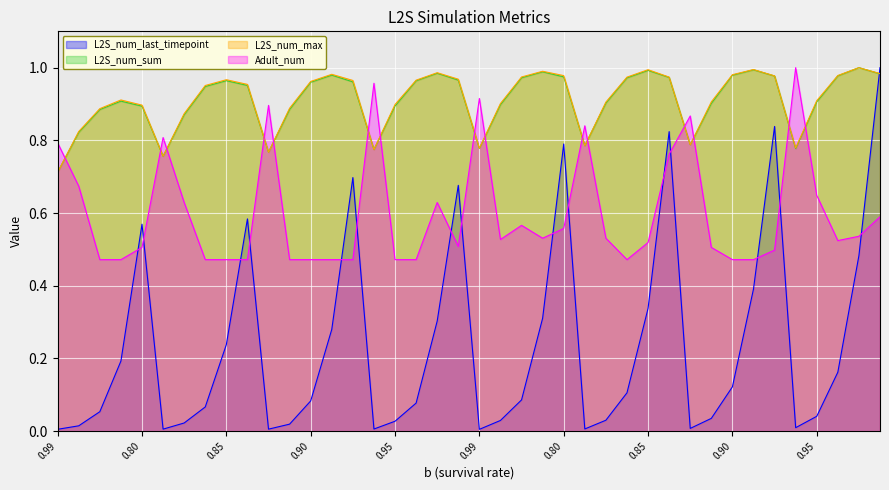

After their last crossing, which series has the higher values: Adult_num or L2S_num_max?

L2S_num_max